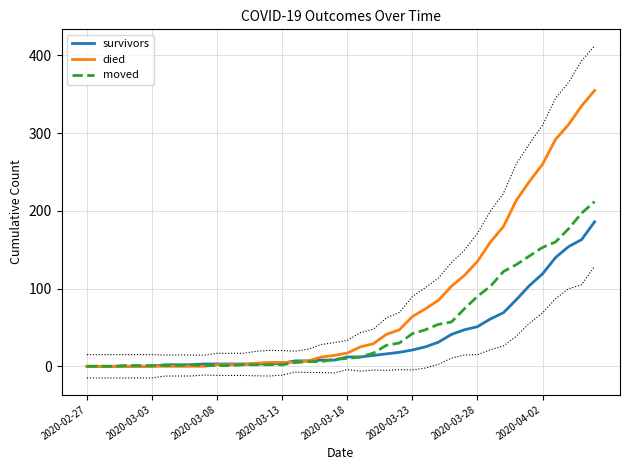

True or false: moved has more than 1 points higher than both neighbors.

False